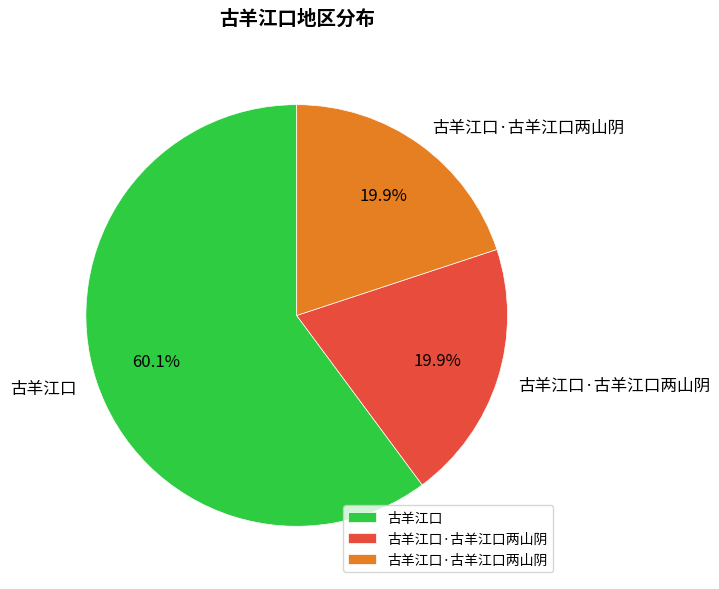

Does any single category account for the majority?

Yes